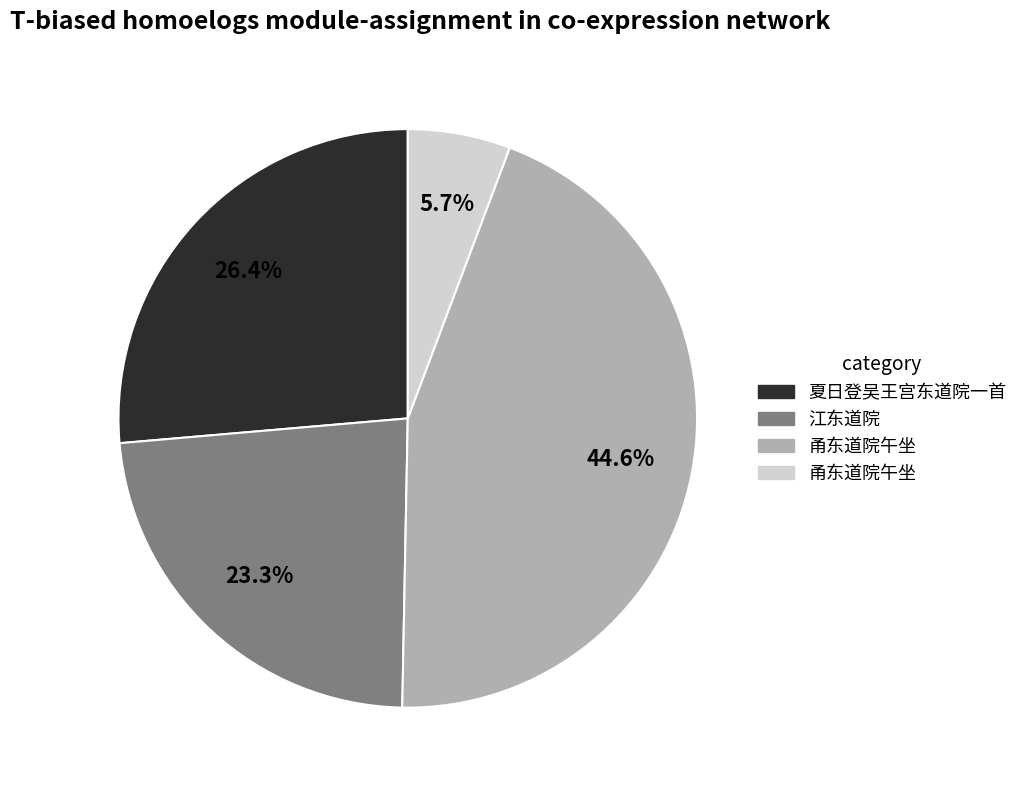

To the nearest percent, what is the difference between the largest and smallest slice percentages?

39%